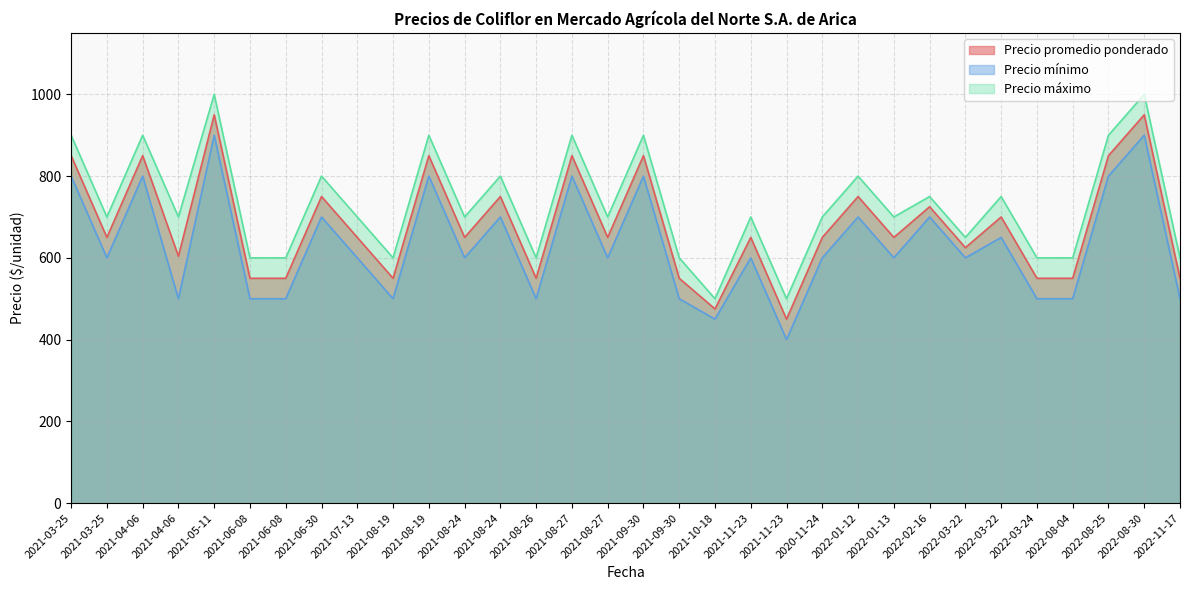

At which category is the sum across all series the highest?

2021-05-11